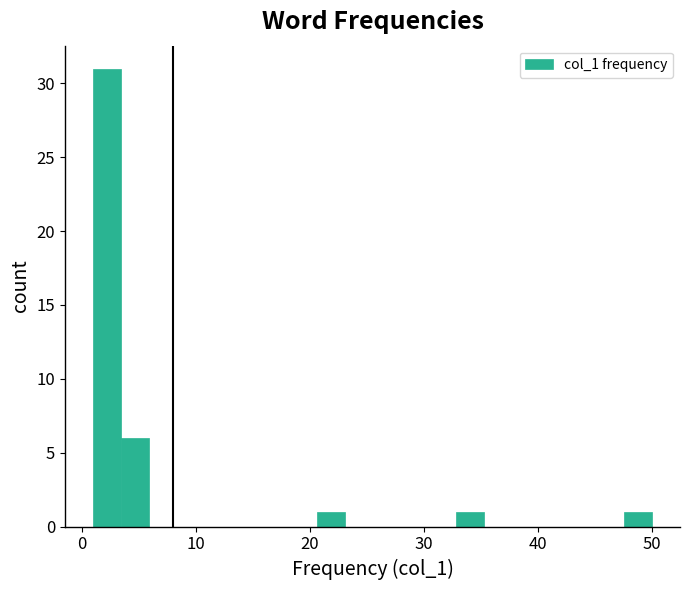

Read against the x-axis, roughly where is the centre of the tallest bar?

2